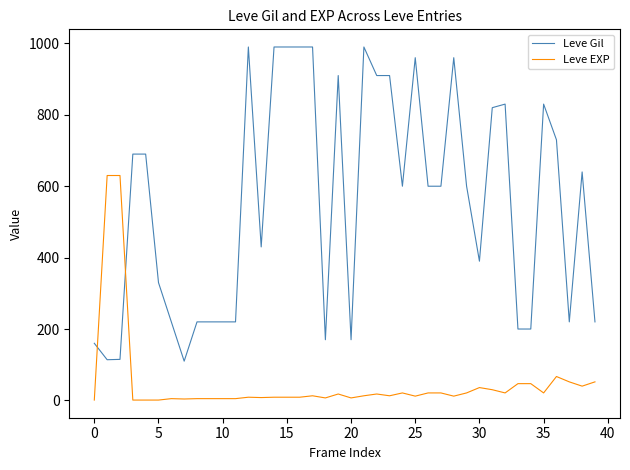

Which series has the widest spread of values?

Leve Gil